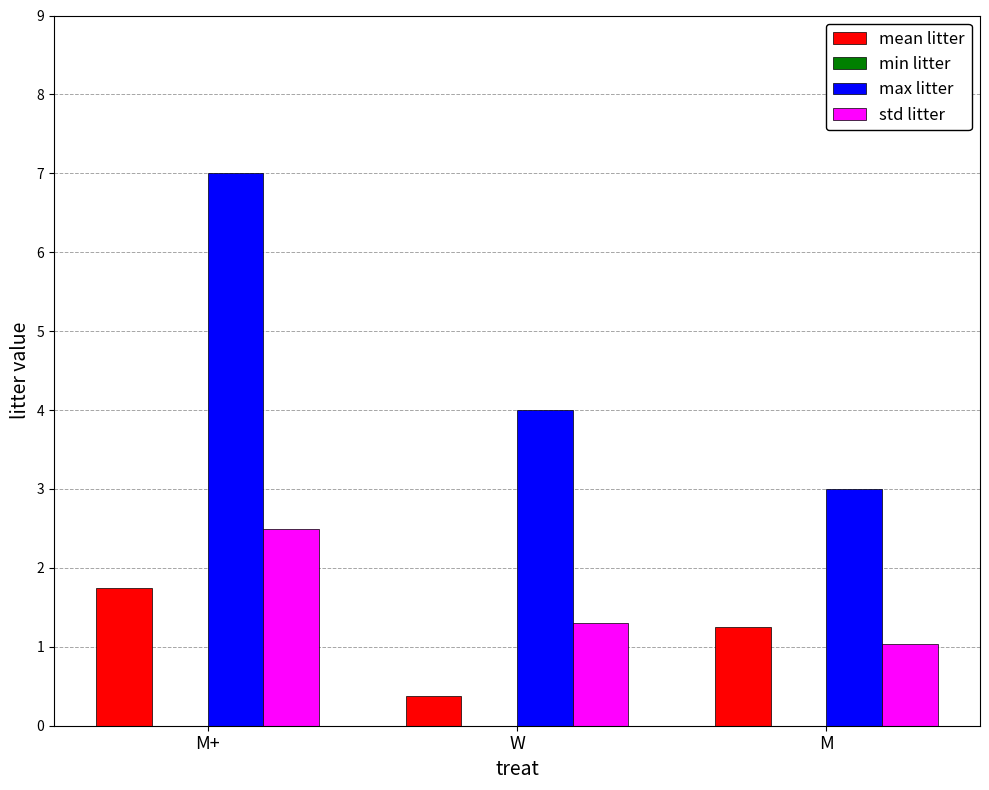

How many series are shown in this chart?

3